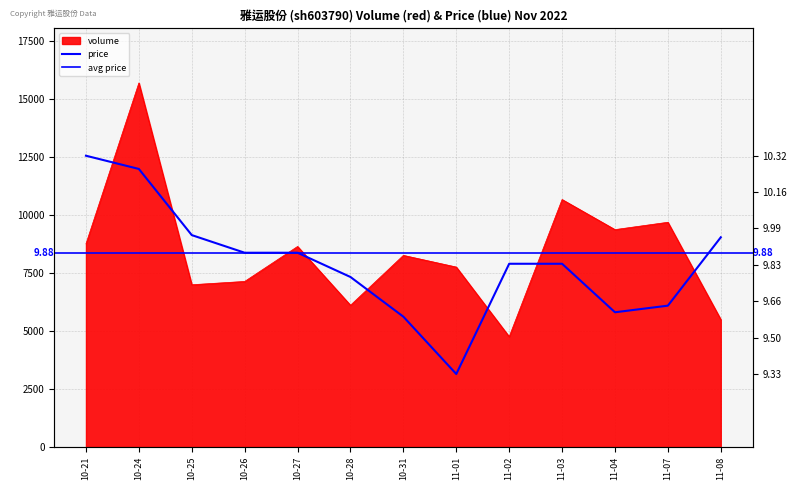

What value does the volume series have at 11-04?

9373.0